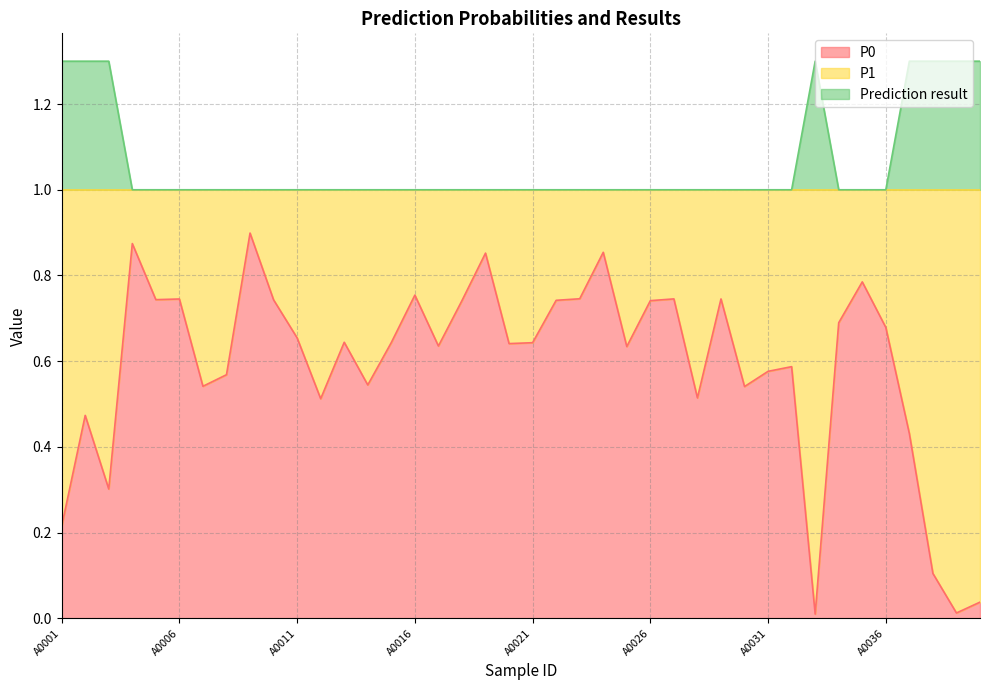

At which category does the chart reach its minimum across all series?

A0033